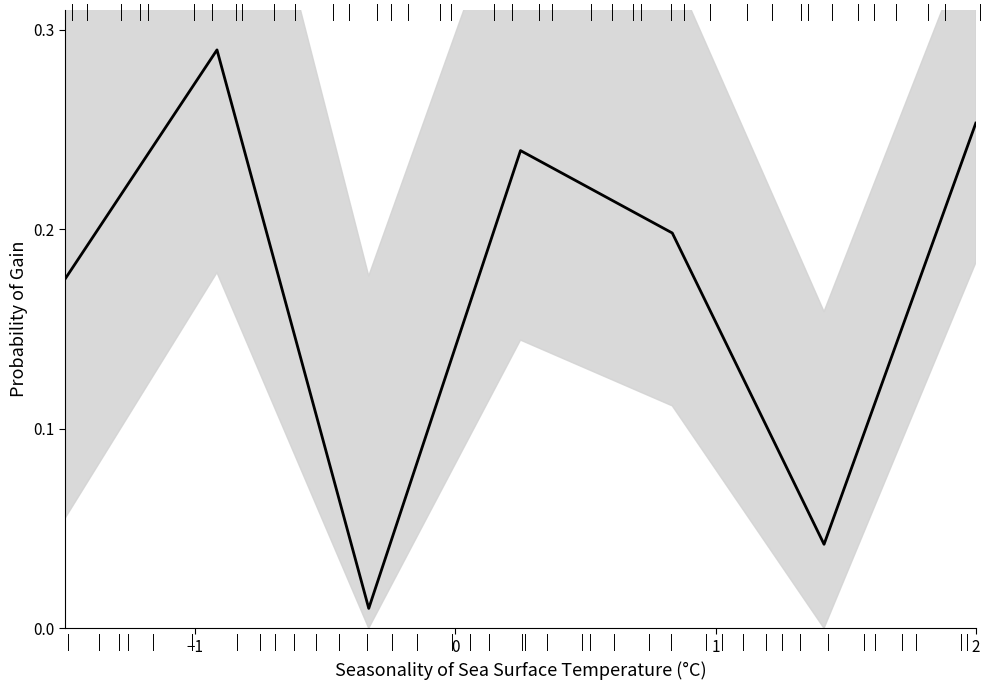

Reading left to right, extract all data points from this chart.

0.2	0.3	0.0	0.2	0.2	0.0	0.3